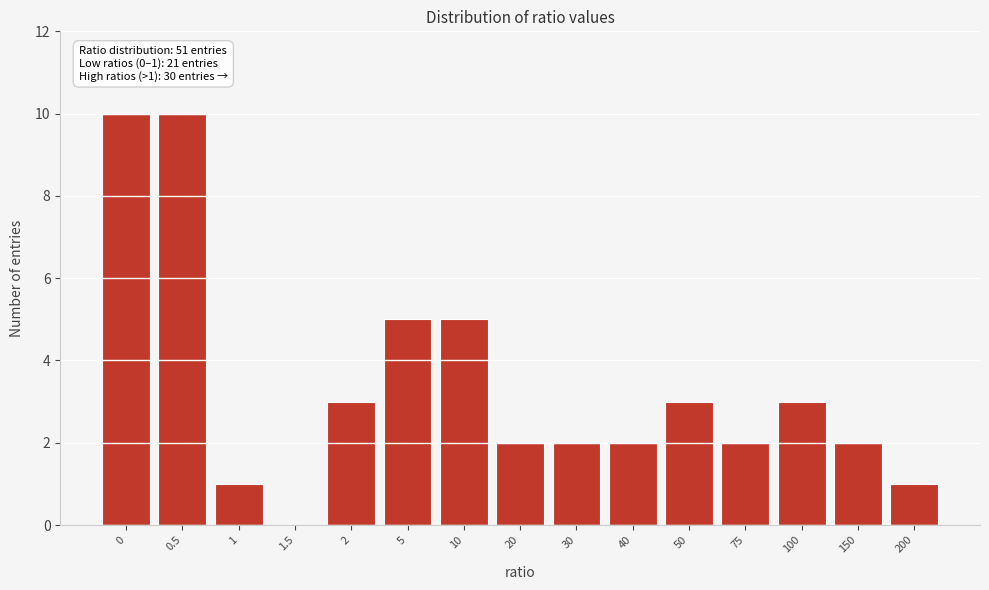

Reading right to left, list all the values displayed in this chart.

200=1	150=2	100=3	75=2	50=3	40=2	30=2	20=2	10=5	5=5	2=3	1.5=0	1=1	0.5=10	0=10